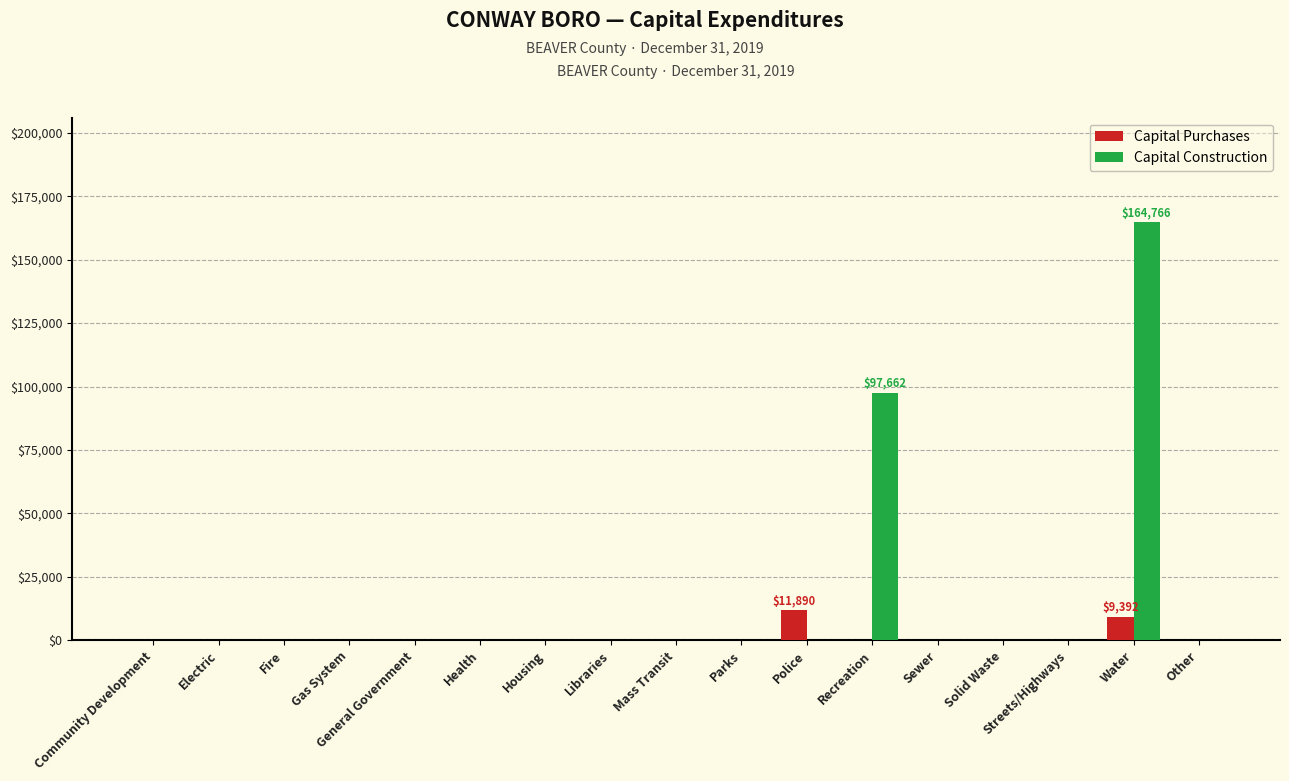

Between Gas System and Water, which series saw the biggest shift?

Capital Construction